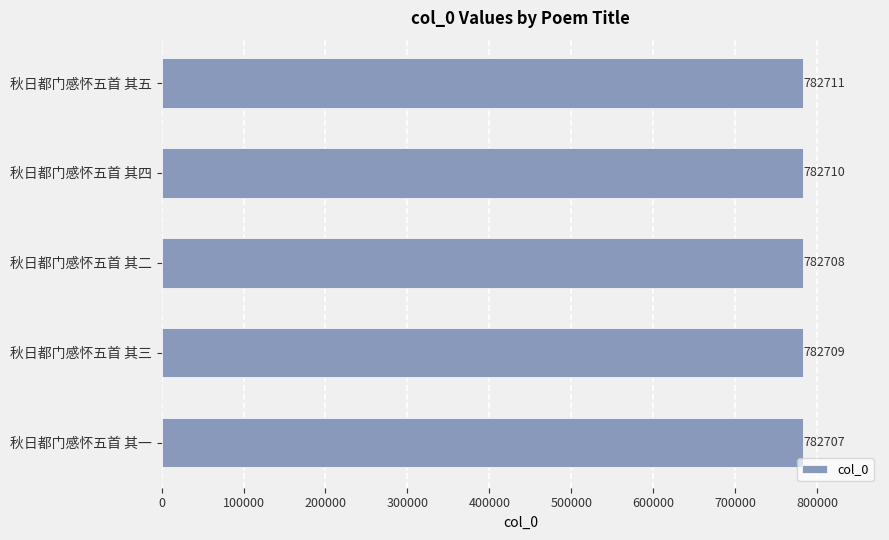

How many values are between 782708 and 782710?

3